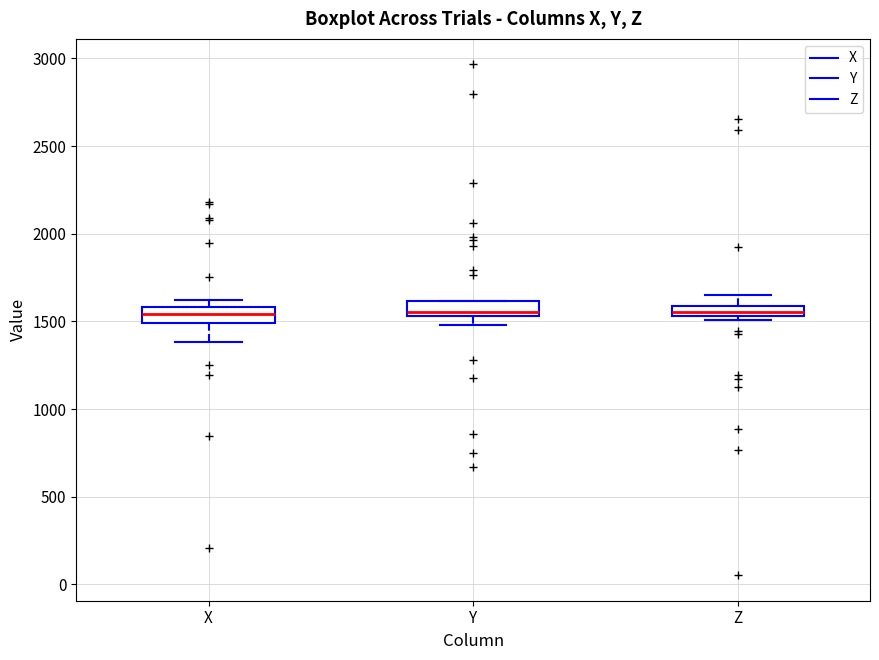

Where is the upper edge of the box for Y on the y-axis? The values are not printed on the chart, so give them approximately, as read against the axis.

1600